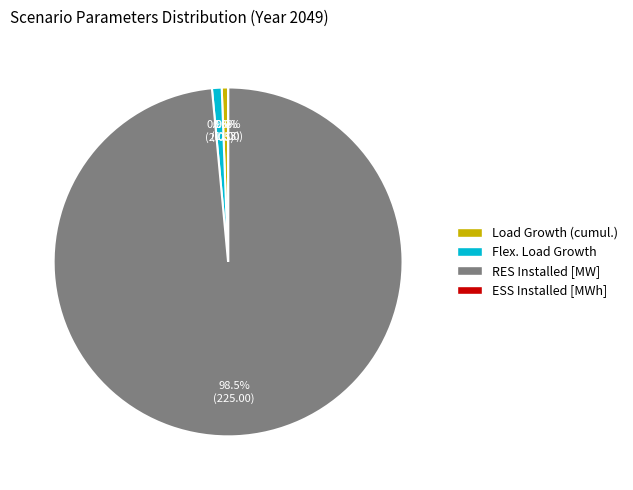

What portion of the pie excludes Flex. Load Growth?

99.1%